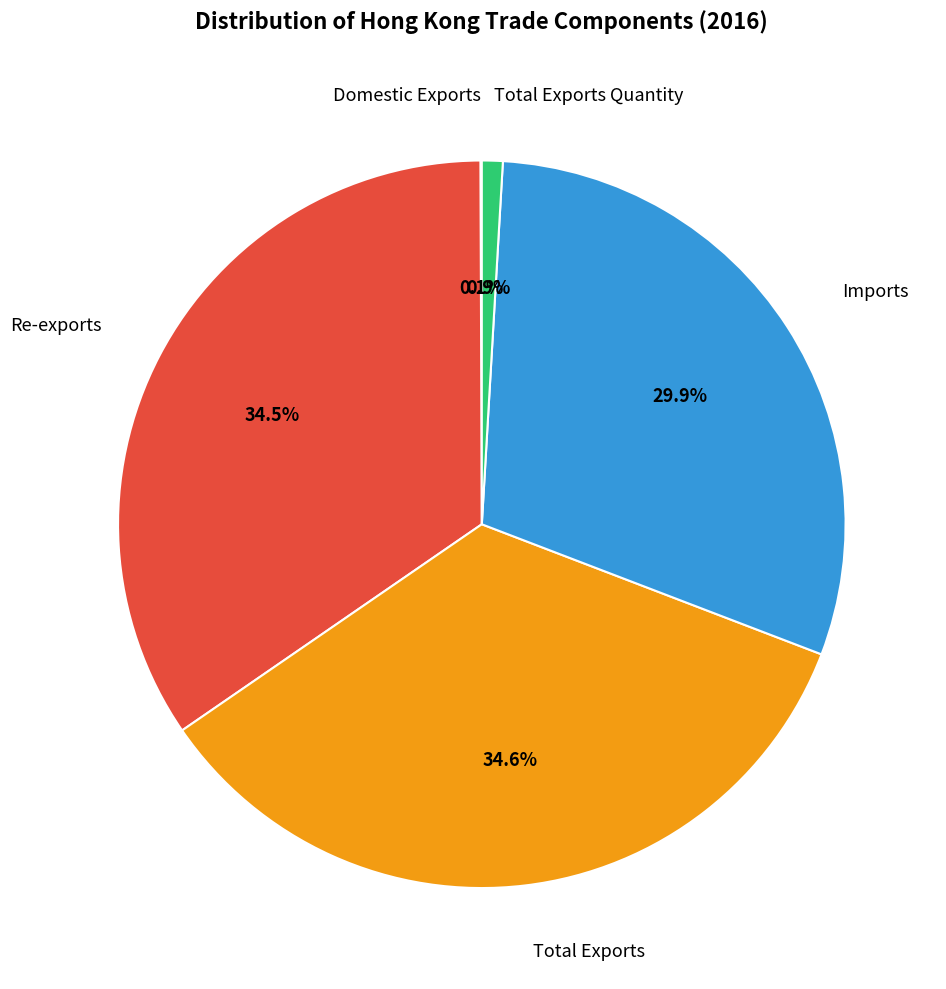

Is there a majority slice in this chart?

No